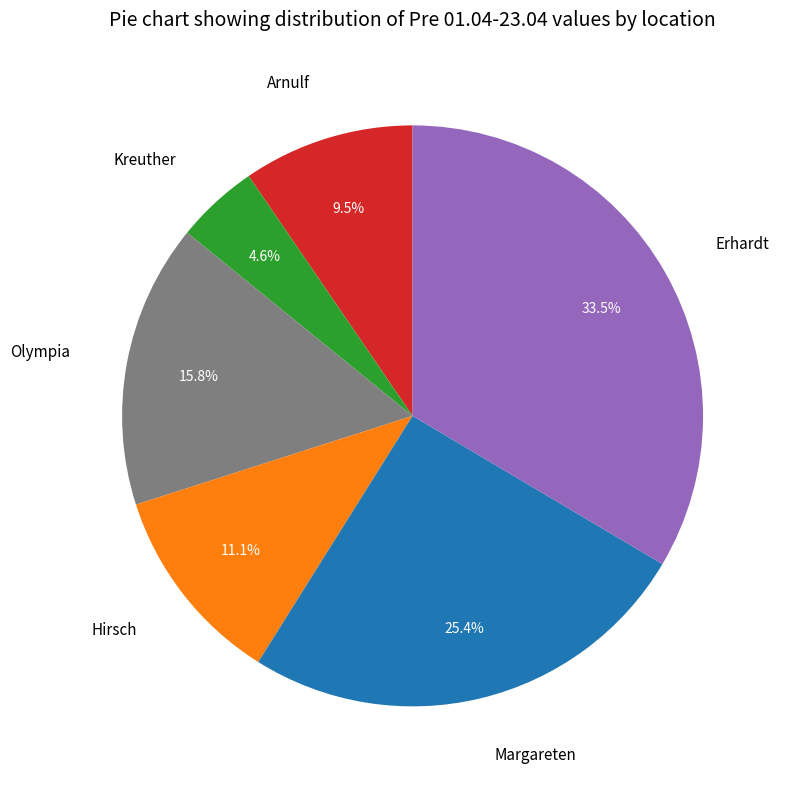

Which slice is the largest?

Erhardt